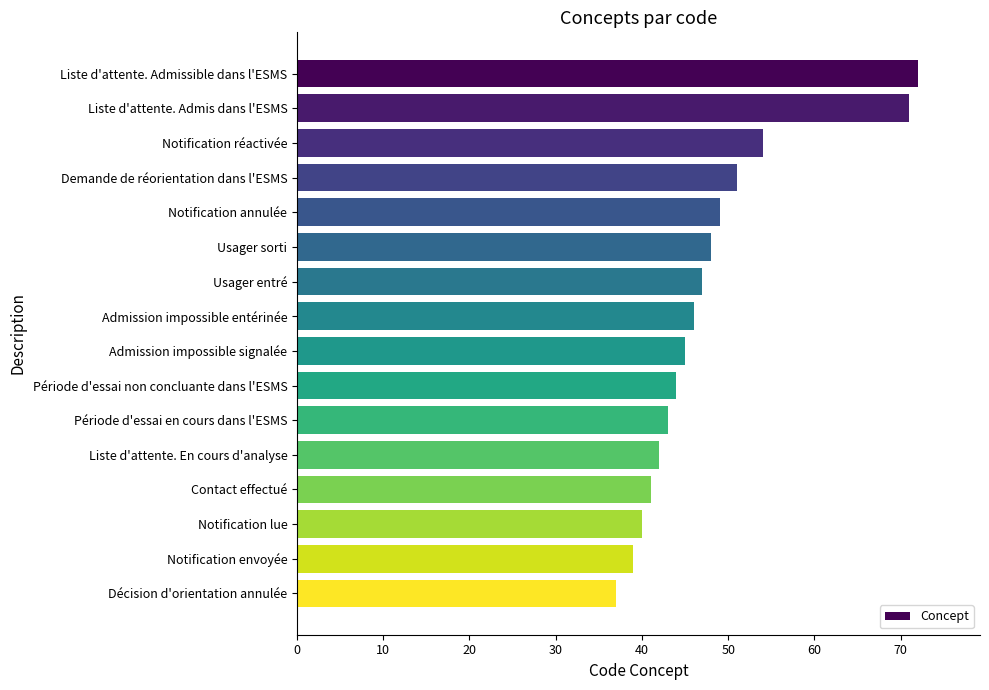

List the labels in order of value, smallest first.

Décision d'orientation annulée, Notification envoyée, Notification lue, Contact effectué, Liste d'attente. En cours d'analyse, Période d'essai en cours dans l'ESMS, Période d'essai non concluante dans l'ESMS, Admission impossible signalée, Admission impossible entérinée, Usager entré, Usager sorti, Notification annulée, Demande de réorientation dans l'ESMS, Notification réactivée, Liste d'attente. Admis dans l'ESMS, Liste d'attente. Admissible dans l'ESMS